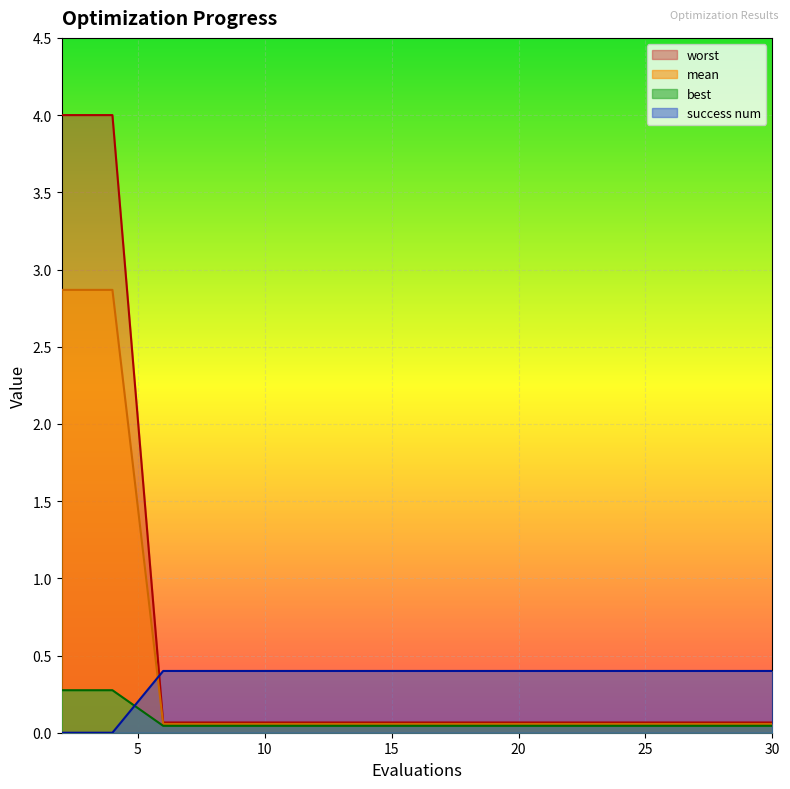

Which series changed the most between 8 and 26?

mean